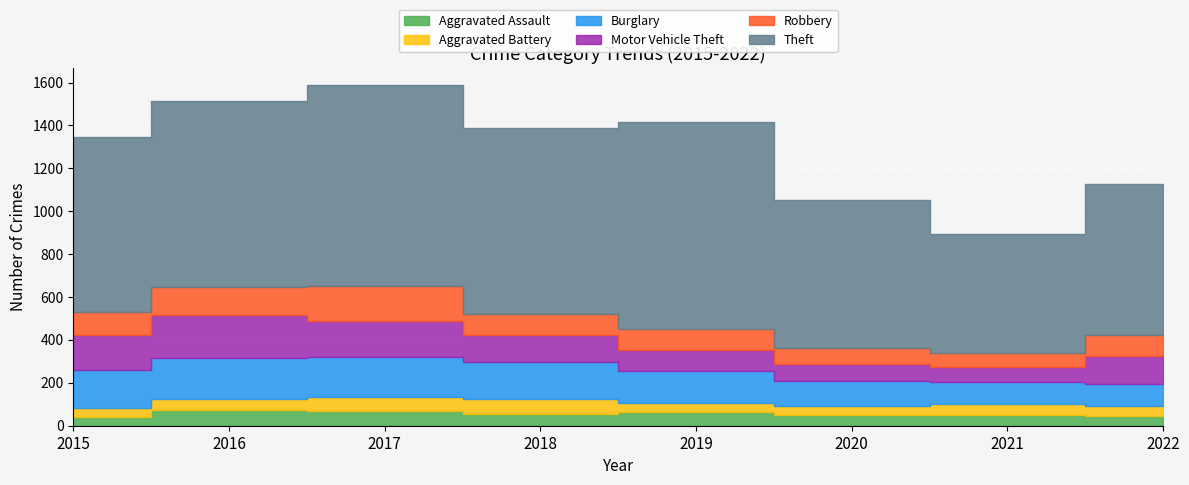

True or false: Motor Vehicle Theft has a value of 69 at 2021.

True